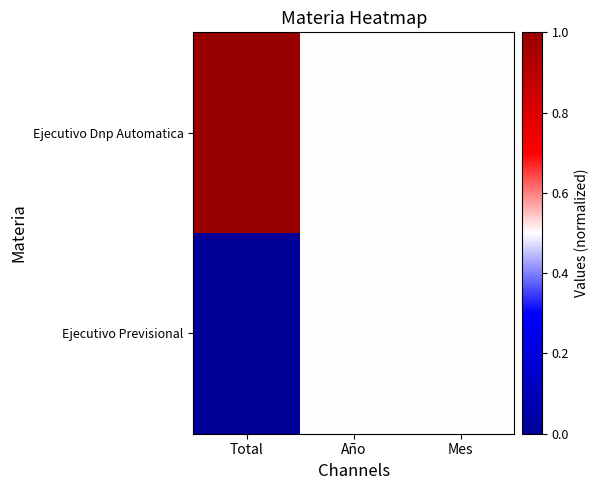

Rank the series by their maximum value, from highest to lowest.

Ejecutivo Dnp Automatica, Ejecutivo Previsional